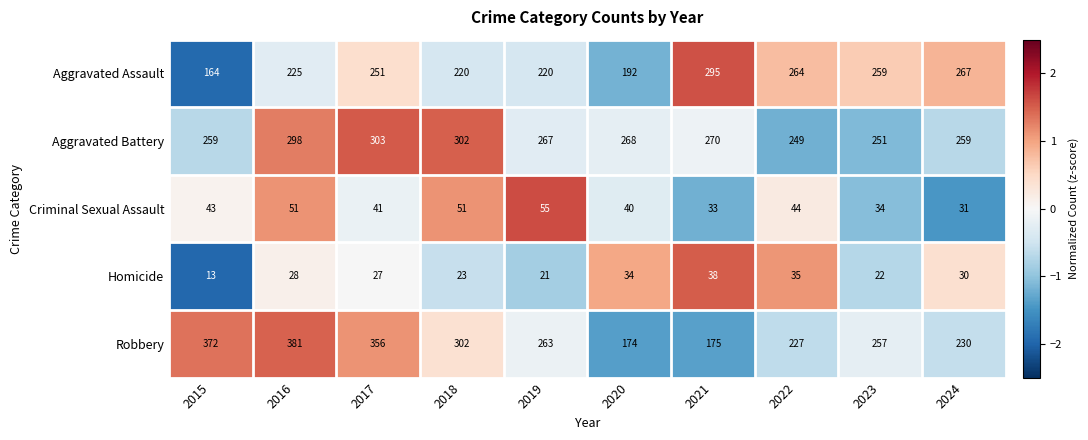

Count the number of categories in the chart.

10